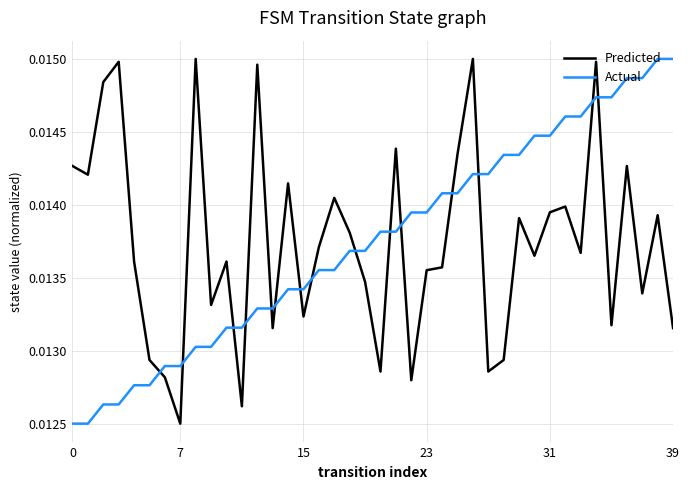

How many intersections are there between Actual and Predicted?

15